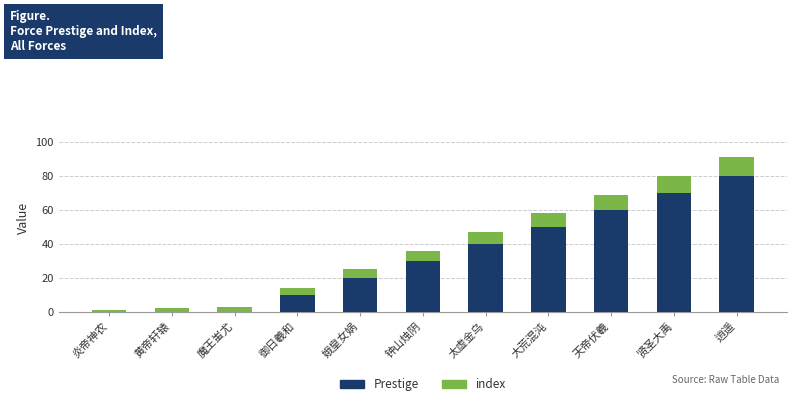

What is the average value of the Prestige series?

33